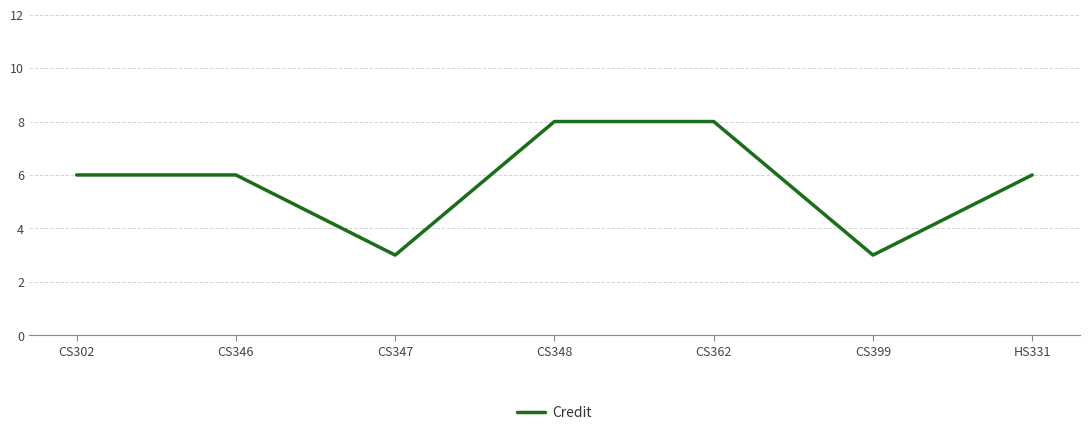

What is the average value?

6